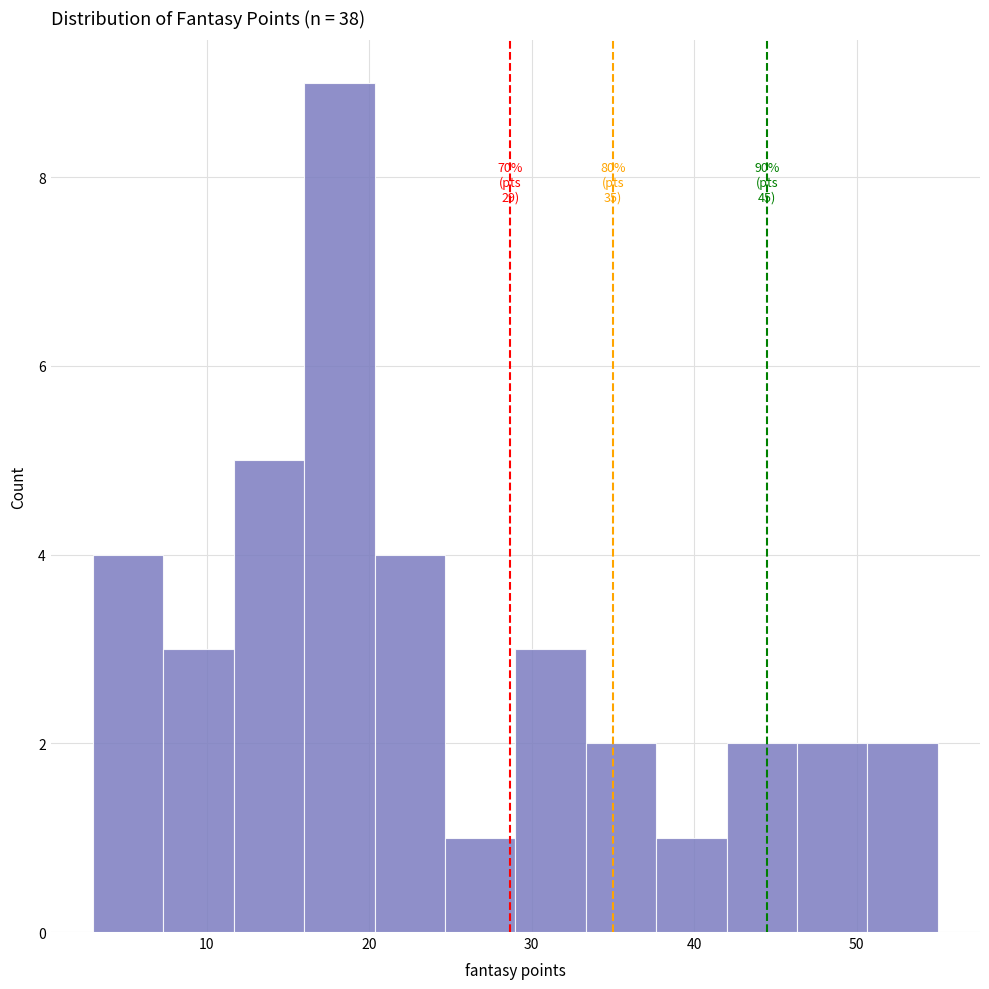

Which range on the x-axis has the tallest bar?

16 to 20